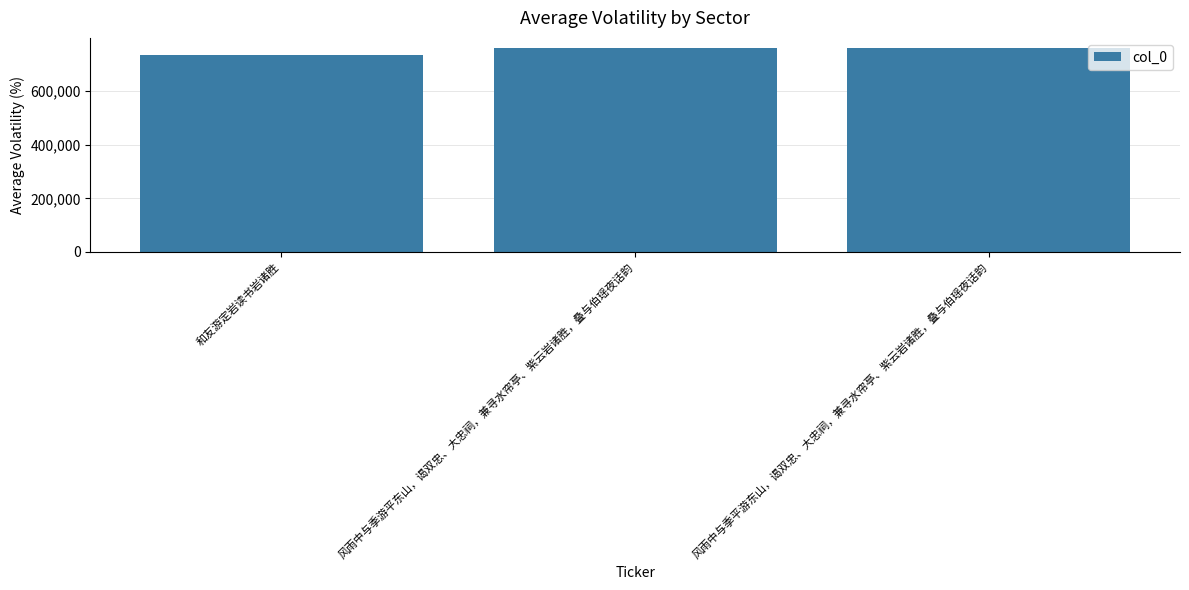

Where is the data nearest to the value 747247?

风雨中与季平游东山，谒双忠、大忠祠，兼寻水帘亭、紫云岩诸胜，叠与伯瑶夜话韵